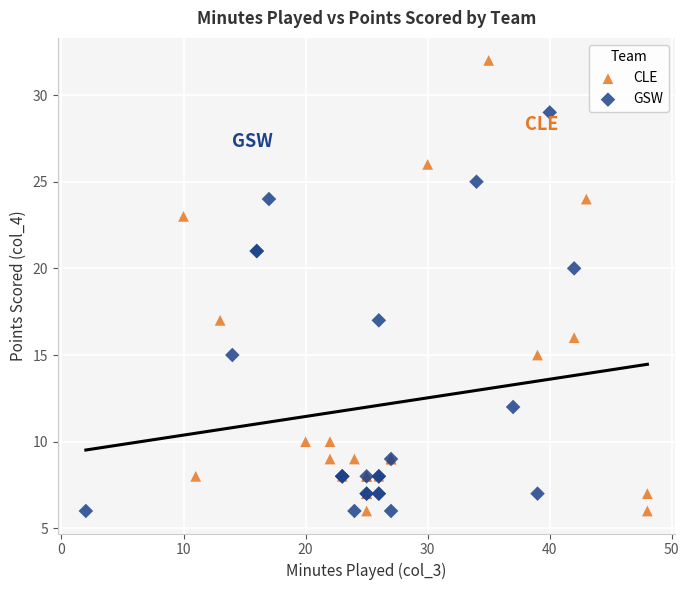

What are all the series names shown in the legend?

CLE, GSW